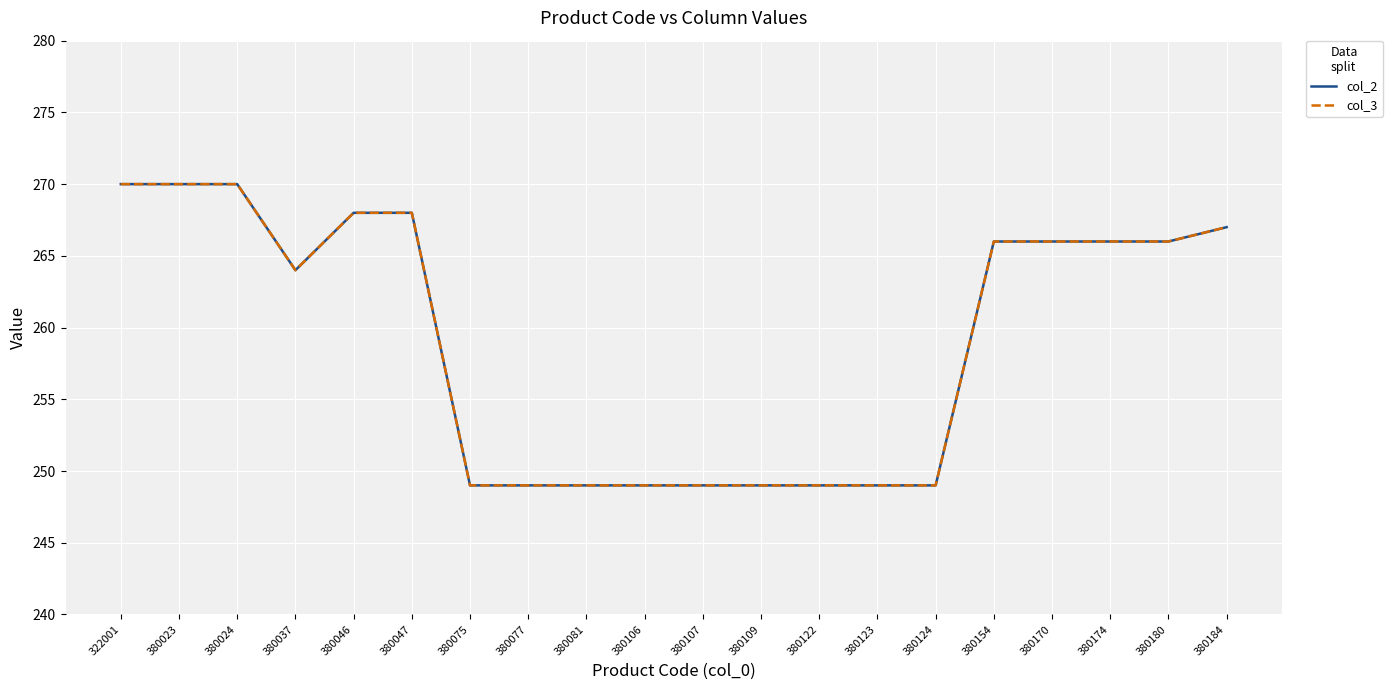

What is the sum of the col_2 values at 380154 and 380077?

515